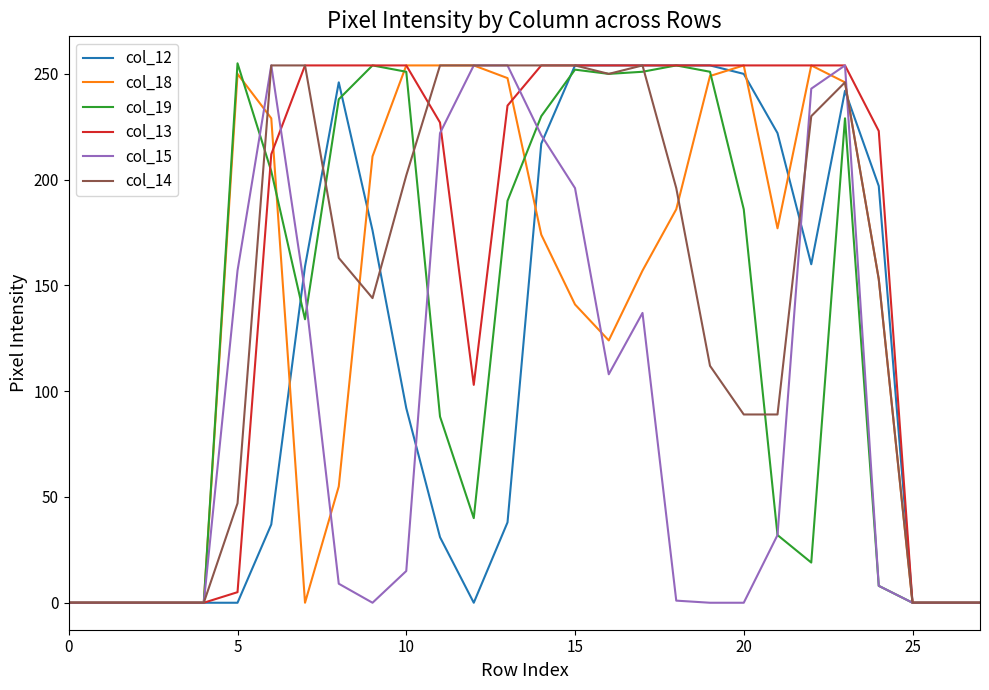

What is the greatest value displayed?

255